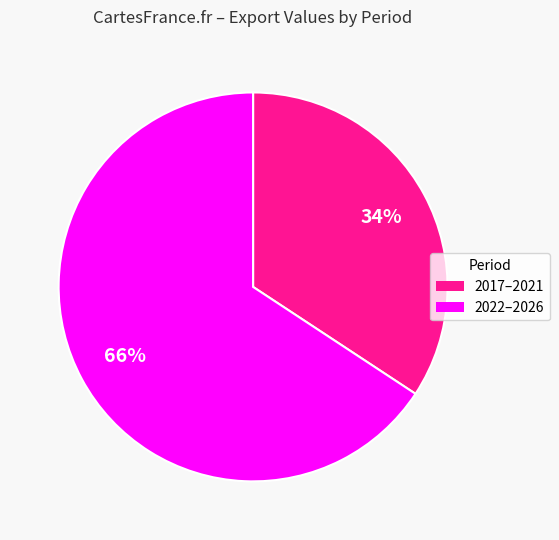

How many segments does this pie chart have?

2